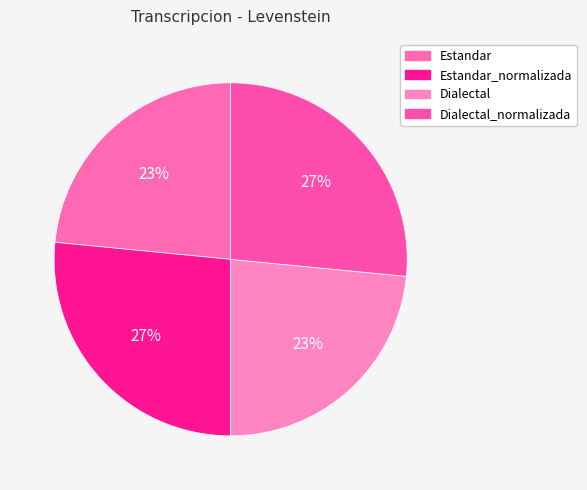

How many segments does this pie chart have?

4